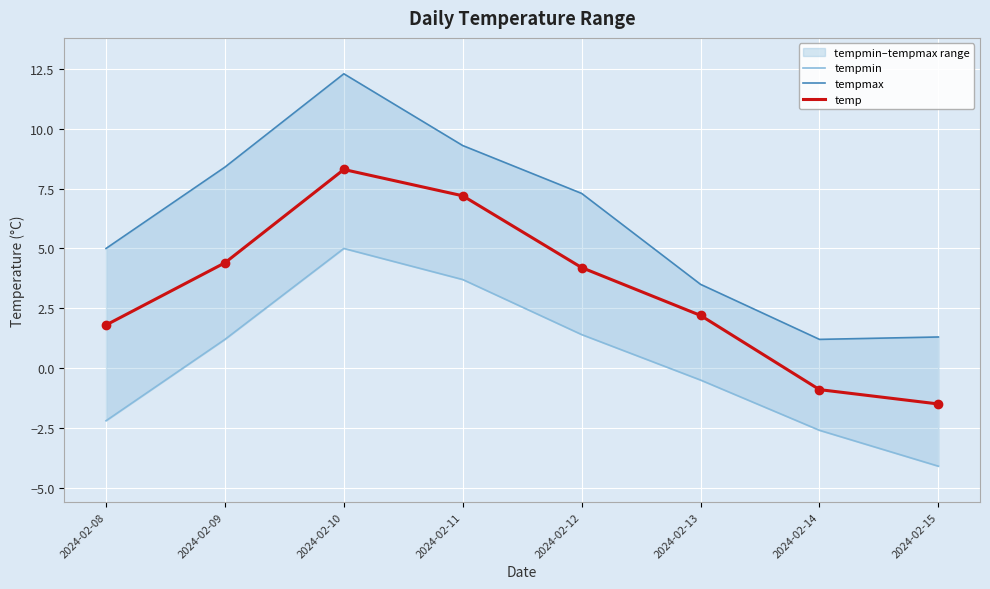

What is the total value across all series at 2024-02-12?

12.9